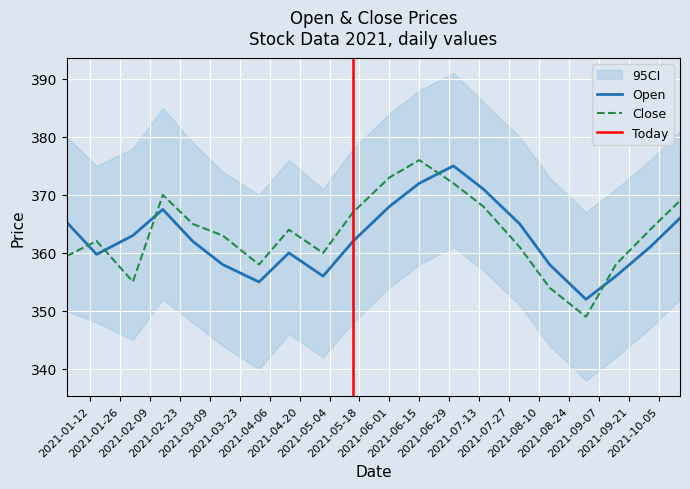

At 2021-02-01, list the series in order from largest to smallest.

Open, Close